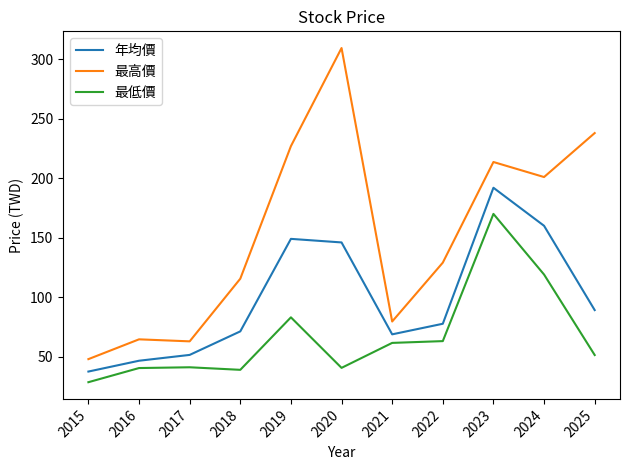

At which category is the sum across all series the highest?

2023